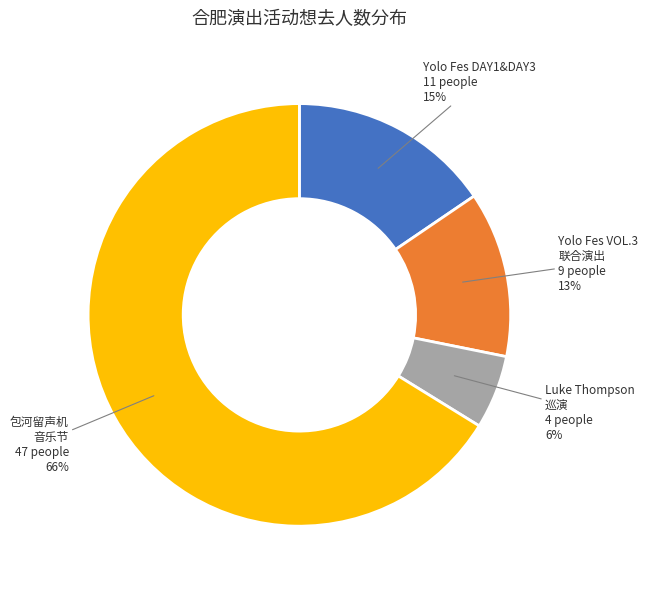

Count the number of slices in the pie.

4